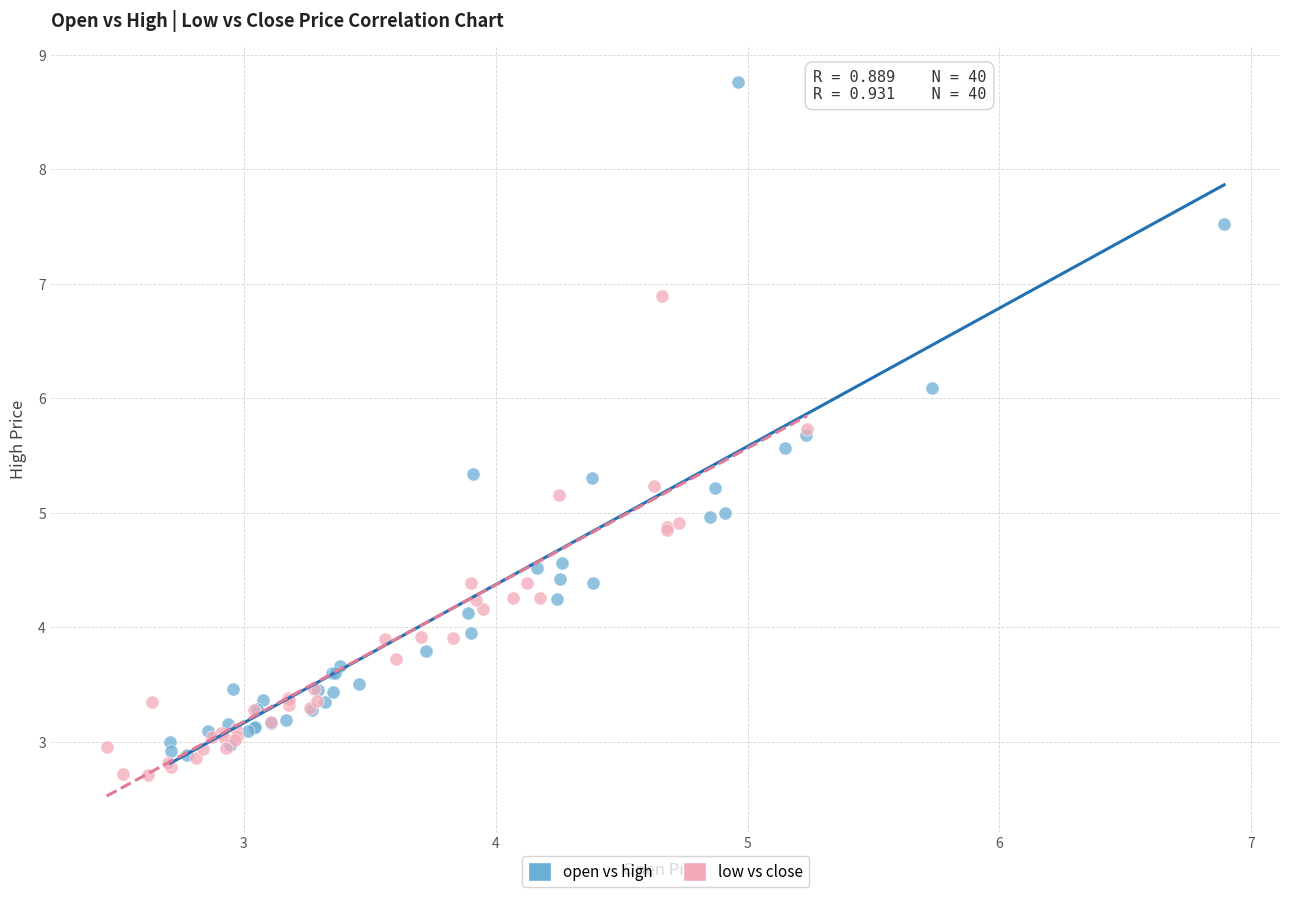

What are all the series names shown in the legend?

open vs high, low vs close